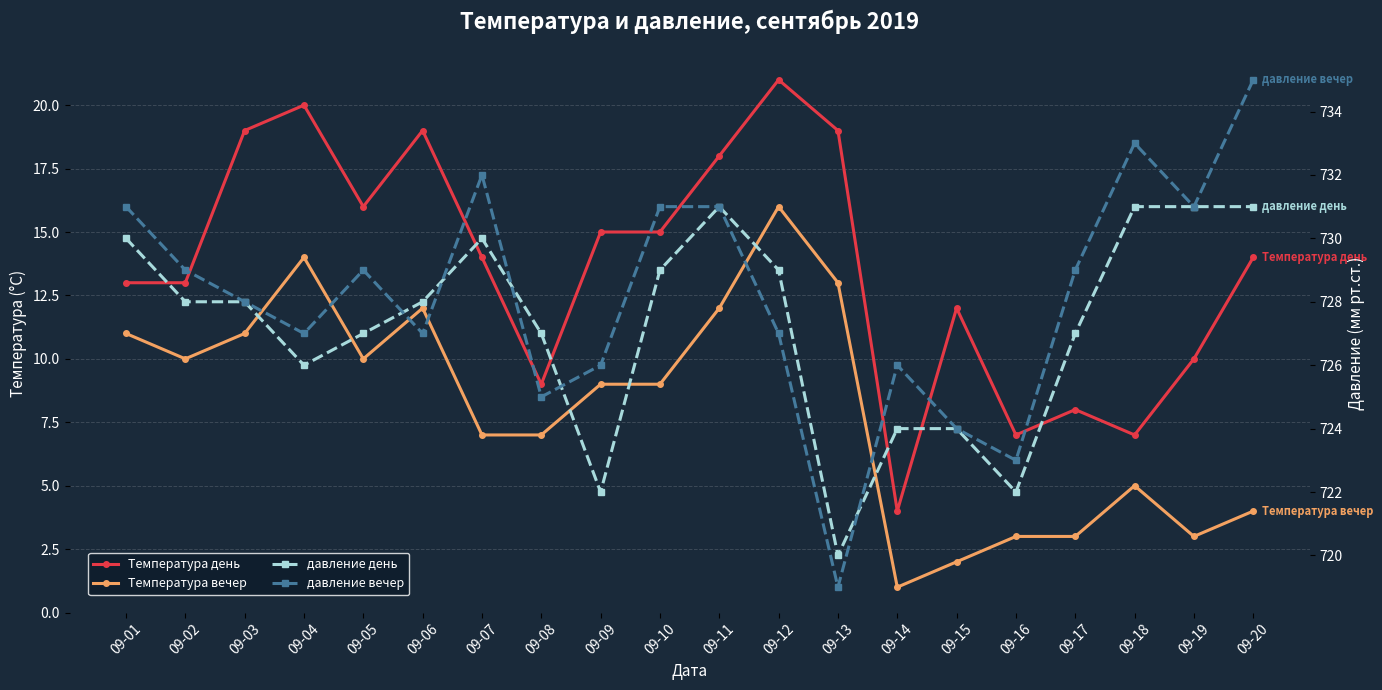

Is it true that Температура день equals 4 at 09-15?

False